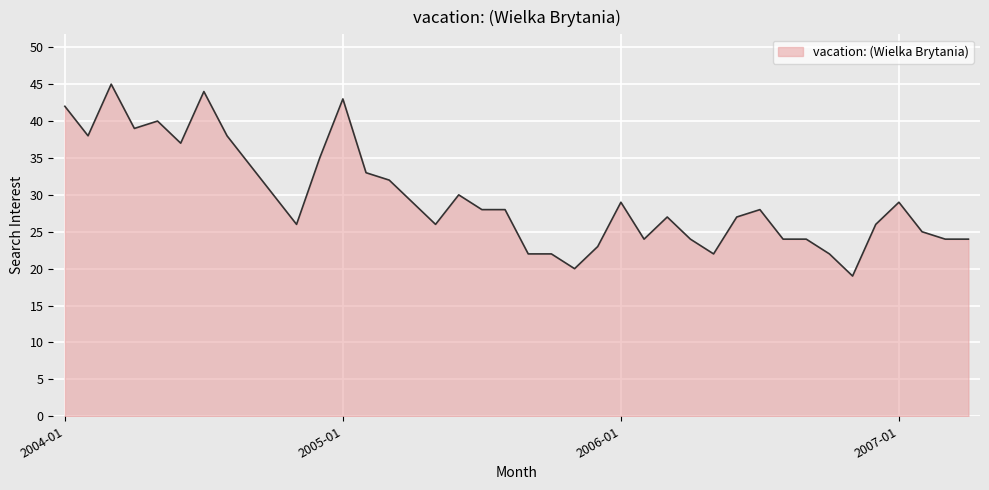

Reading left to right, what are all the values shown in this chart?

42	38	45	39	40	37	44	38	34	30	26	35	43	33	32	29	26	30	28	28	22	22	20	23	29	24	27	24	22	27	28	24	24	22	19	26	29	25	24	24